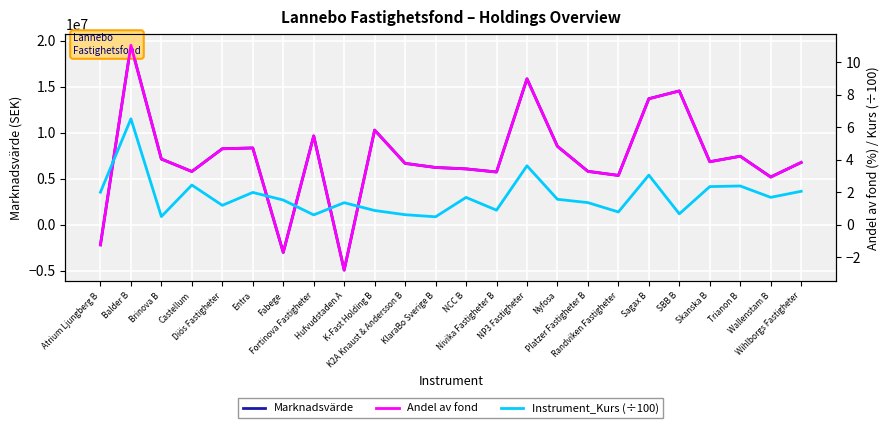

How many values in the Instrument_Kurs (÷100) series are below 1?

8